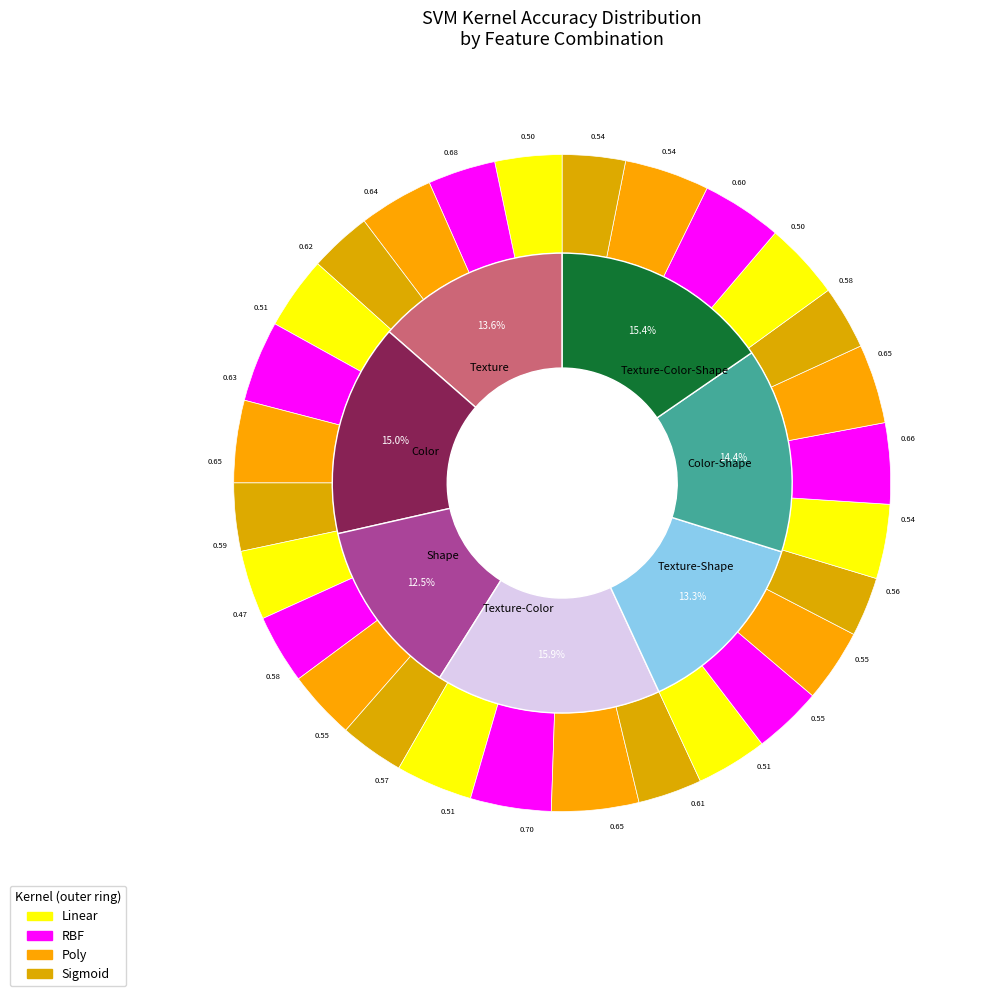

To the nearest percent, what is the difference between the largest and smallest slice percentages?

3%